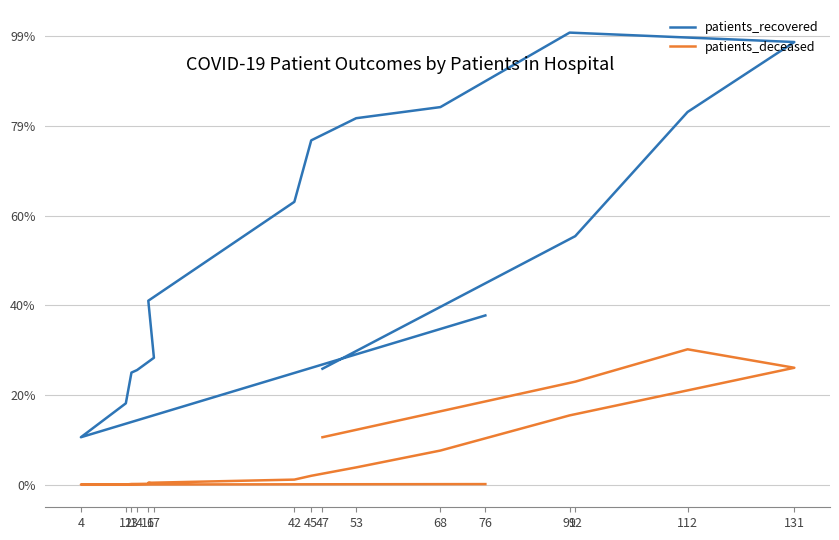

What is the difference between the second highest and second lowest values in the patients_recovered series?

8057